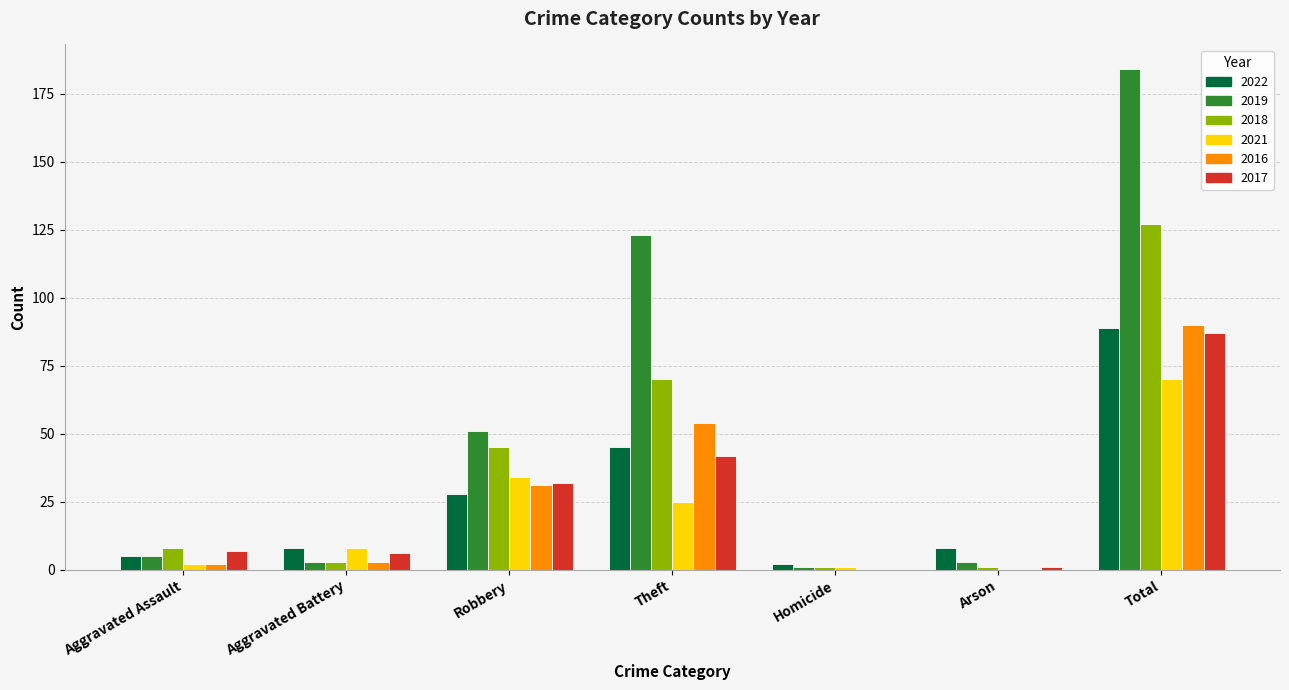

Is the value of 2017 at Theft greater than the value of 2018 at Arson?

Yes